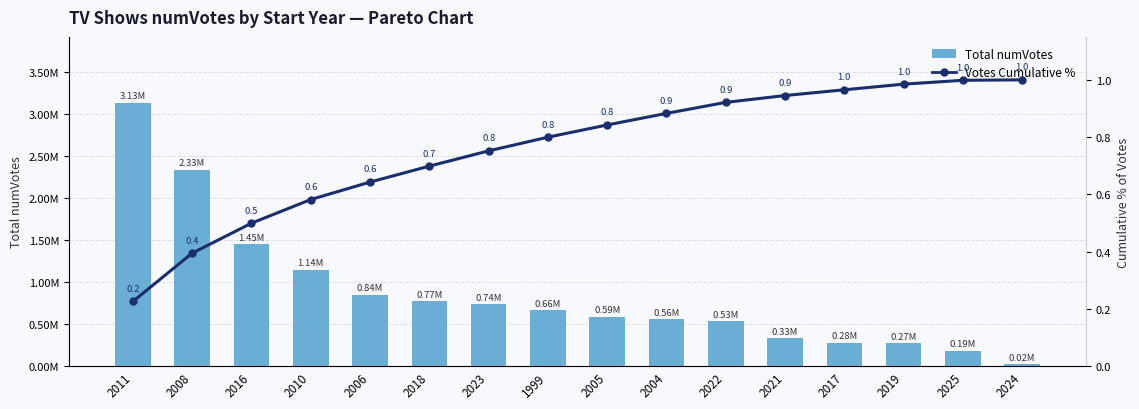

What are all the series names shown in the legend?

Total numVotes, Votes Cumulative %